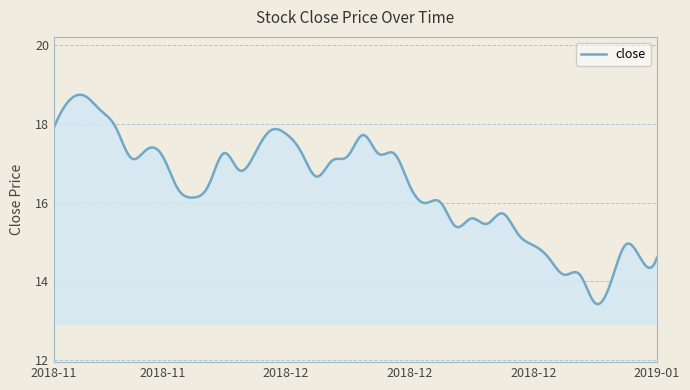

What is the greatest value displayed?

18.7